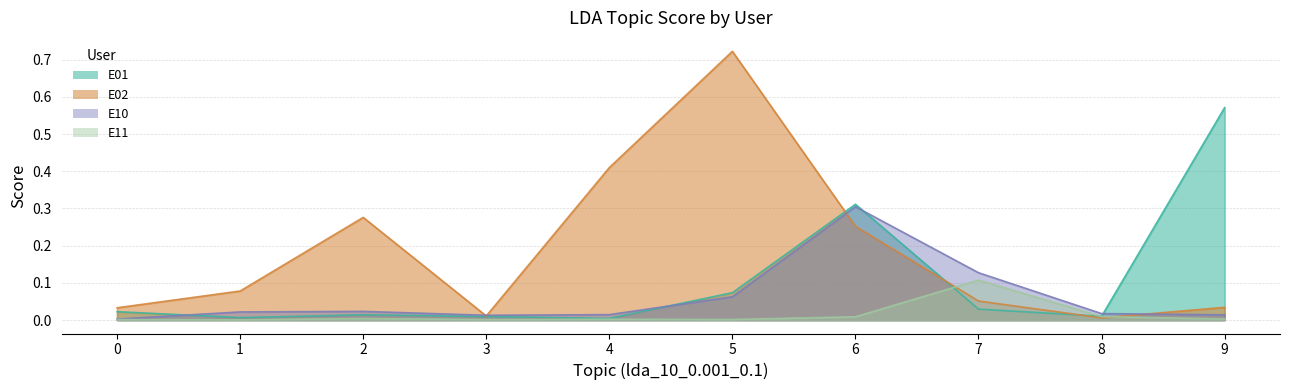

True or false: E02 and E10 cross at least once.

True